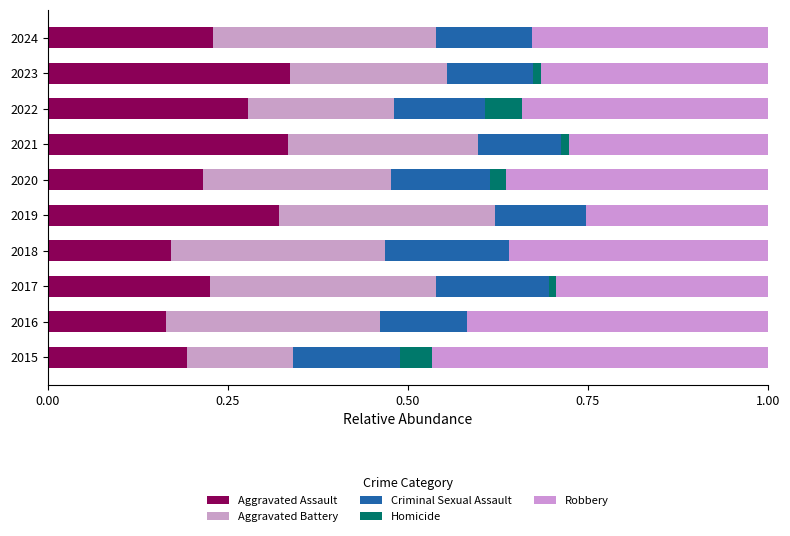

How many distinct data groups are displayed?

5